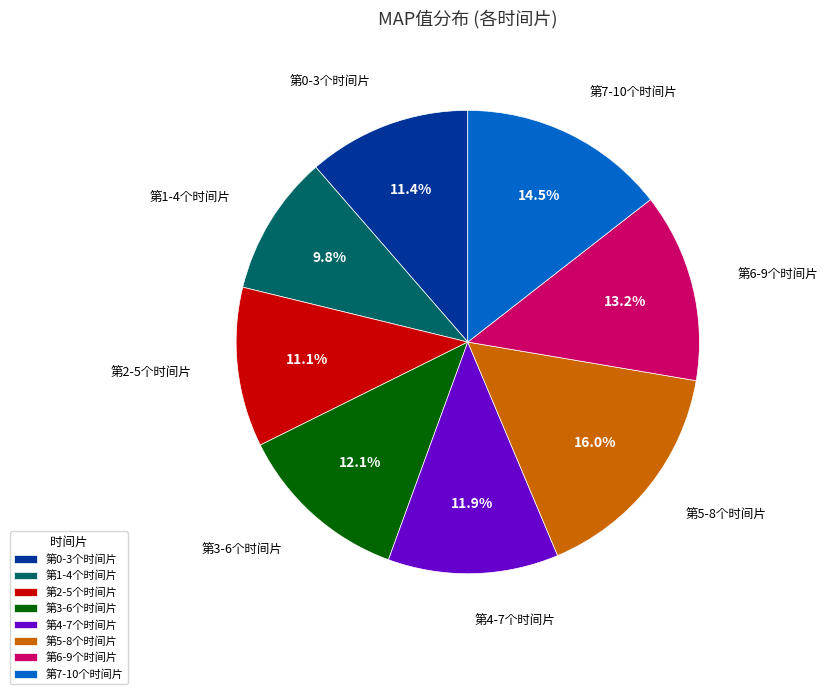

To the nearest percent, what is the difference between the largest and smallest slice percentages?

6%